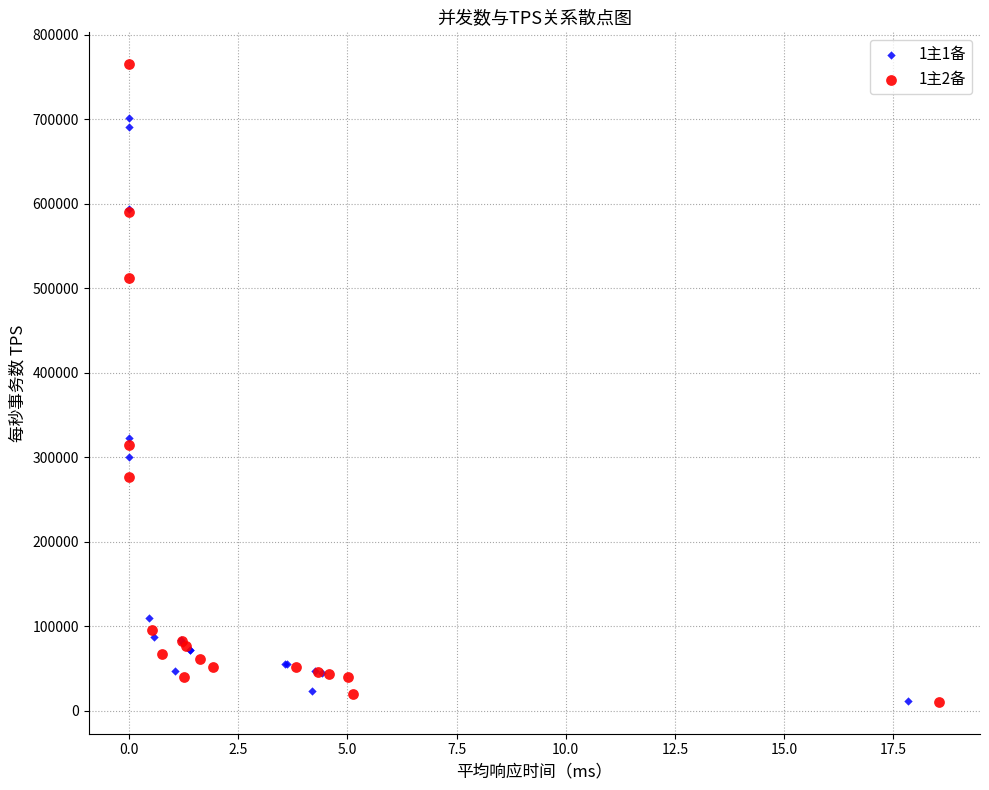

What are all the series names shown in the legend?

1主1备, 1主2备